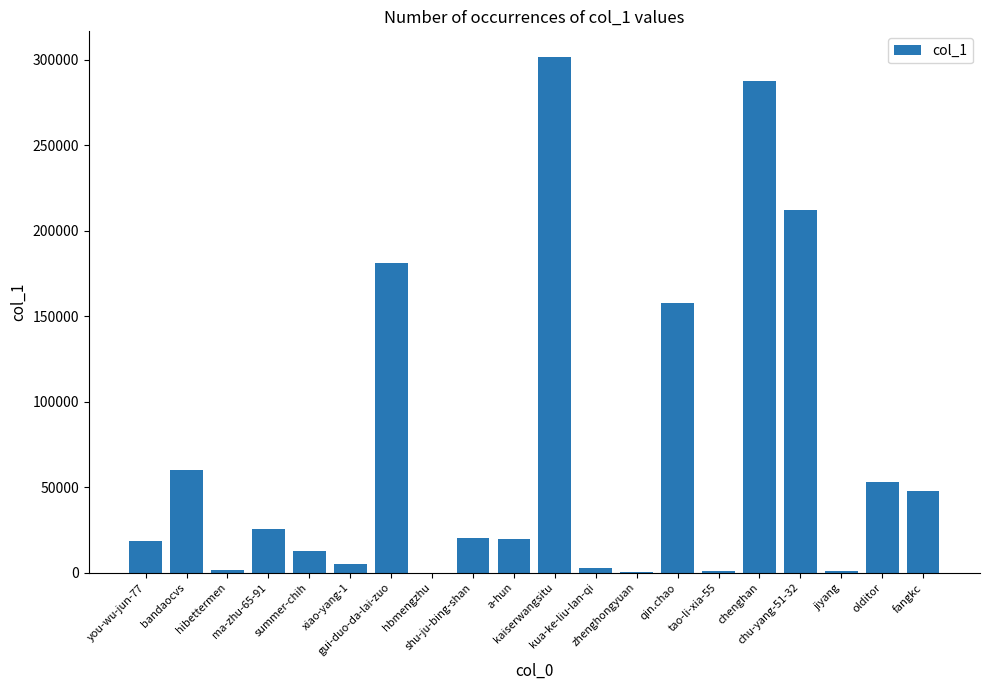

Which label corresponds to the largest value in the chart?

kaiserwangsitu